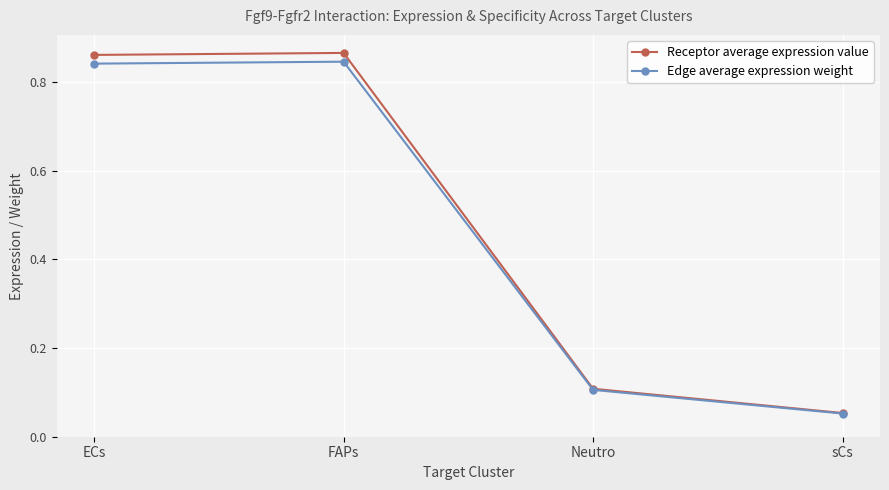

Rank the series by their maximum value, from lowest to highest.

Edge average expression weight, Receptor average expression value